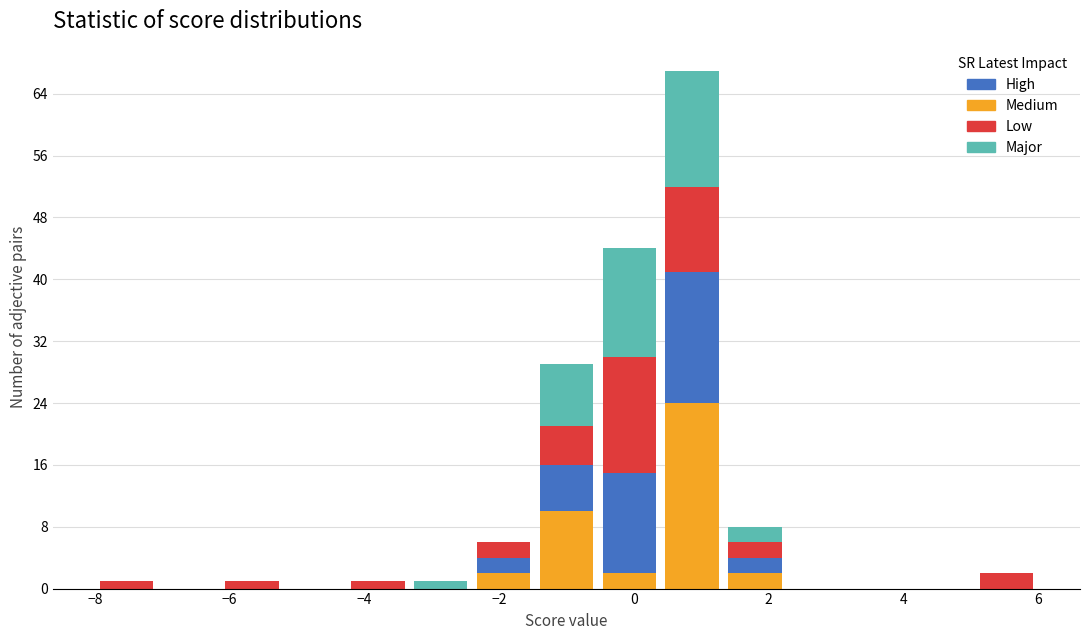

Reading left to right, transcribe this chart: for each stacked bar, give the range it covers on the x-axis and its total height. Neither the bar edges nor the heights are printed on the chart, so give them approximately, as read against the axes.

-8.0 to -7.0: 1
-7.0 to -6.2: 0
-6.2 to -5.2: 1
-5.2 to -4.2: 0
-4.2 to -3.4: 1
-3.4 to -2.4: 1
-2.4 to -1.4: 6
-1.4 to -0.6: 29
-0.6 to 0.4: 44
0.4 to 1.4: 67
1.4 to 2.2: 8
2.2 to 3.2: 0
3.2 to 4.2: 0
4.2 to 5.0: 0
5.0 to 6.0: 2